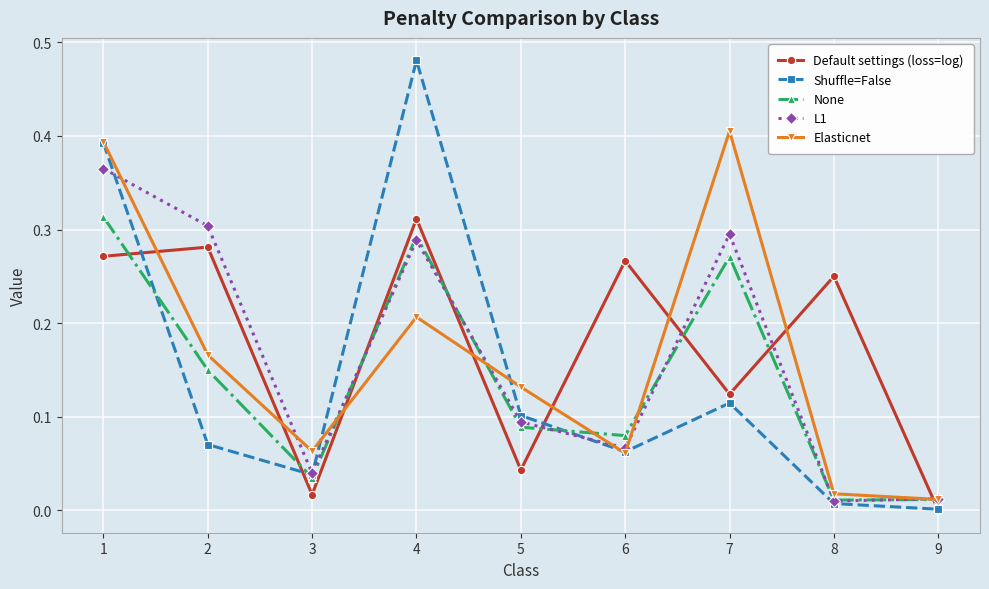

What are all the series names shown in the legend?

Default settings (loss=log), Shuffle=False, None, L1, Elasticnet